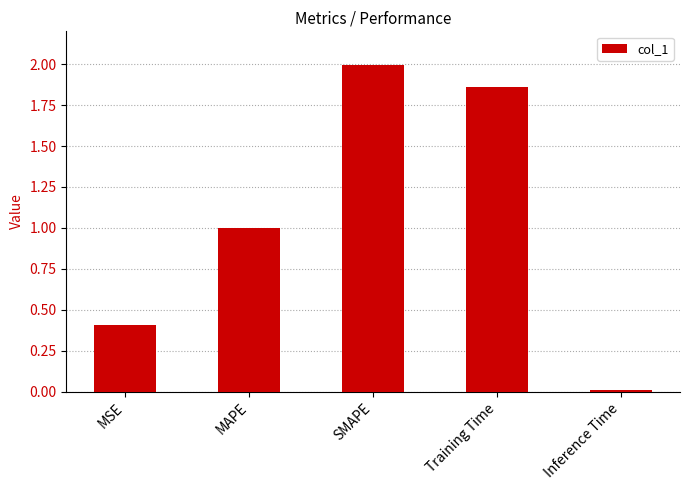

What is the greatest value displayed?

2.0